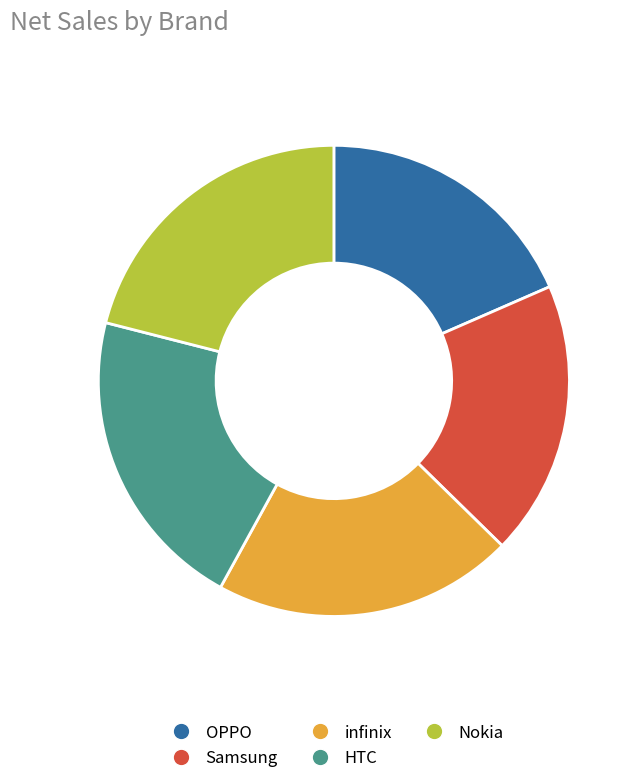

Which has a higher value, infinix or OPPO?

infinix